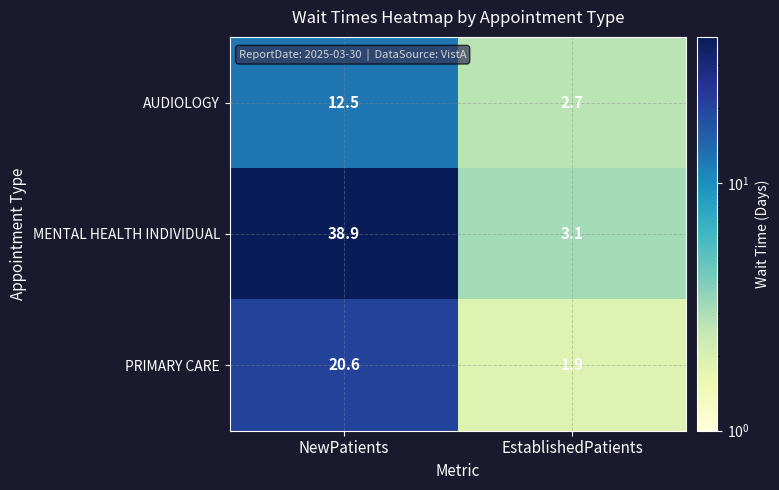

True or false: AUDIOLOGY has a value of 2.7 at EstablishedPatients.

True